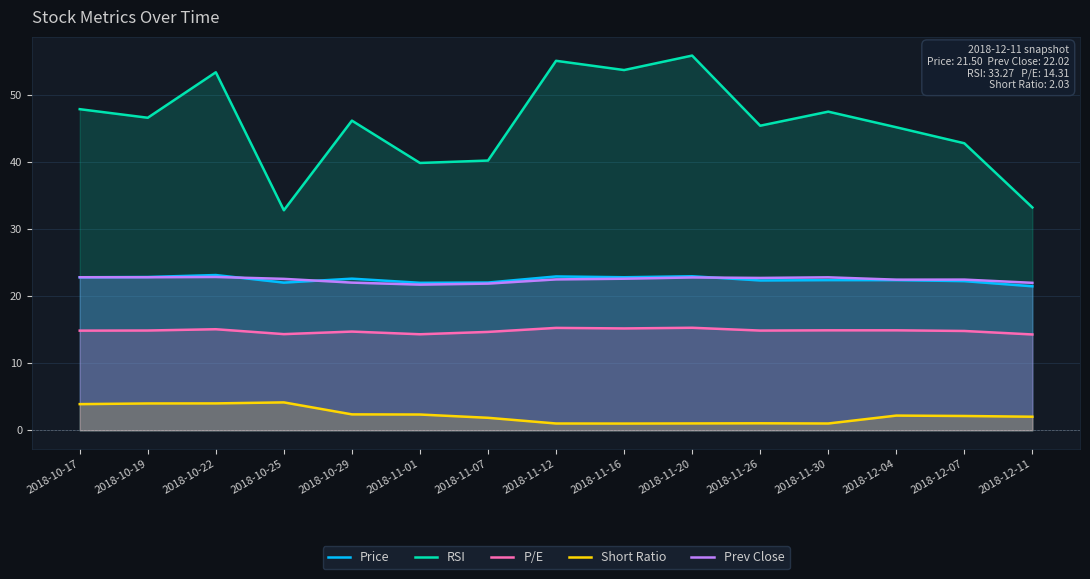

True or false: Price and P/E cross at least once.

False